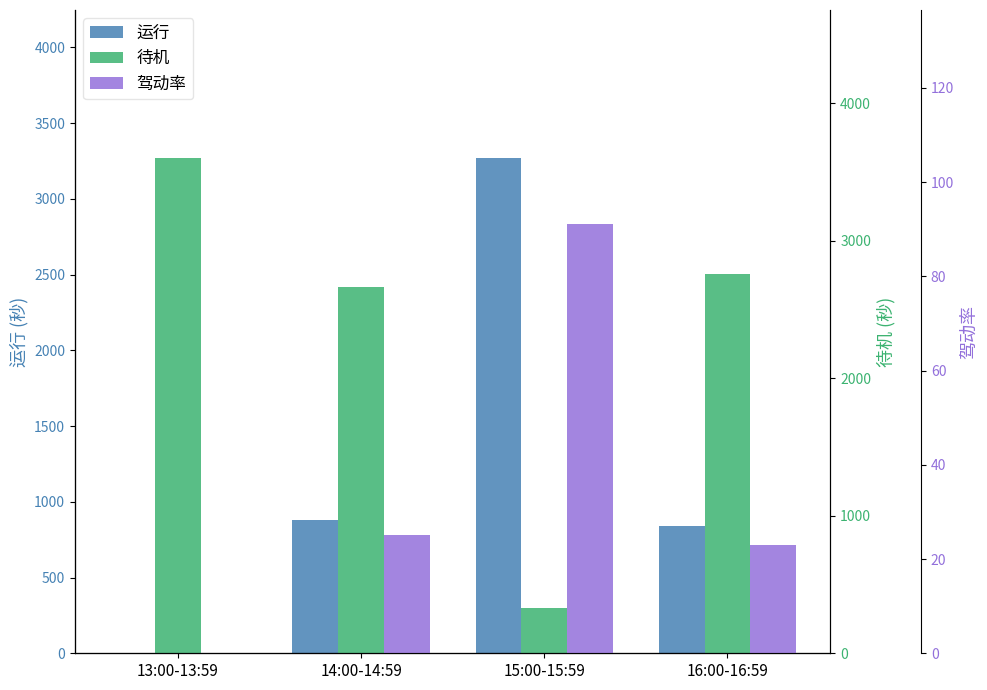

What is the value of the 待机 bar at the 2nd from the left?

2664